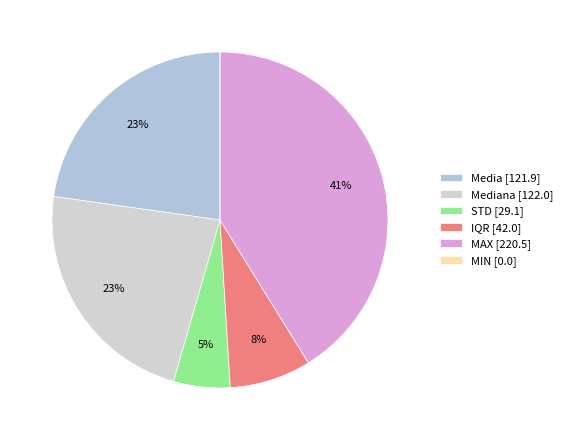

To the nearest percent, what is the difference between the largest and smallest slice percentages?

41%